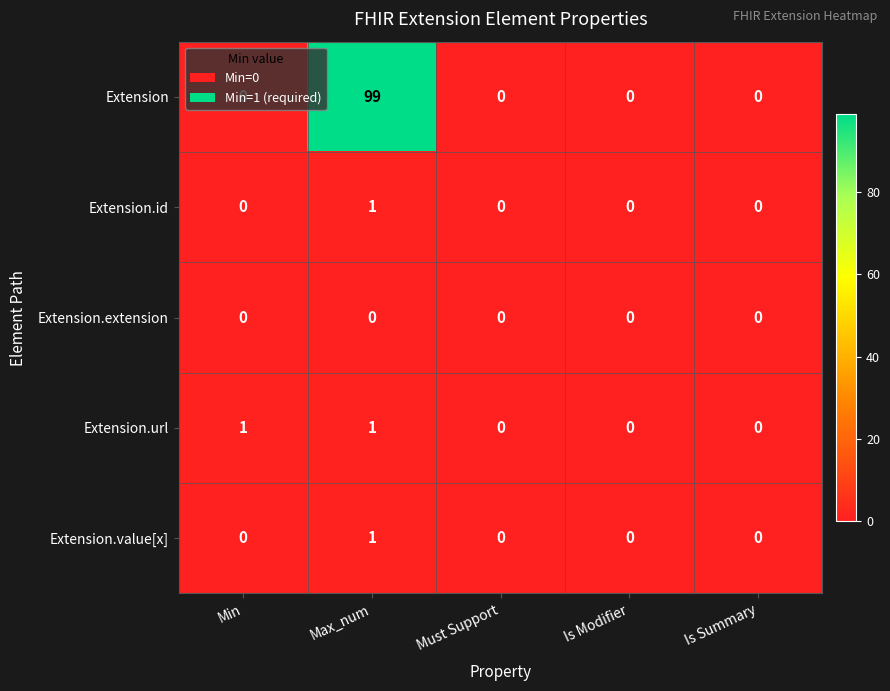

At which category does the chart reach its peak across all series?

Max_num